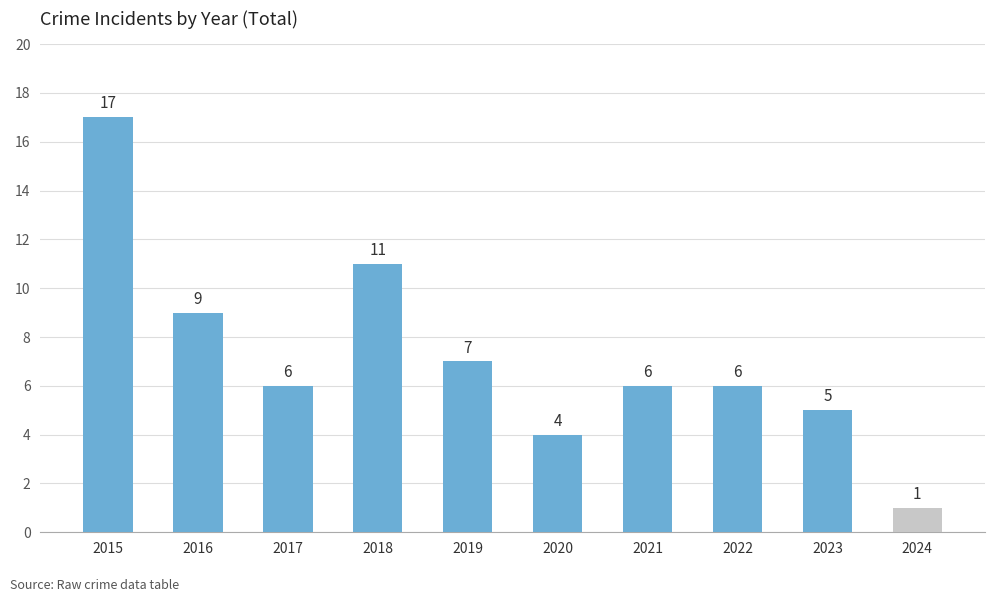

What is the value of the 8th bar from the left?

6